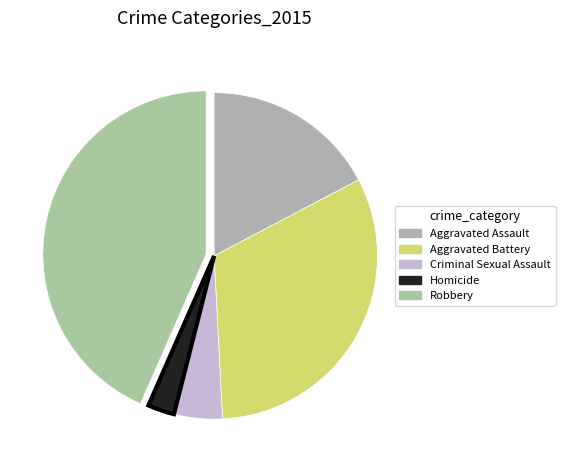

To the nearest percent, what is the combined percentage of Criminal Sexual Assault and Aggravated Assault?

22%